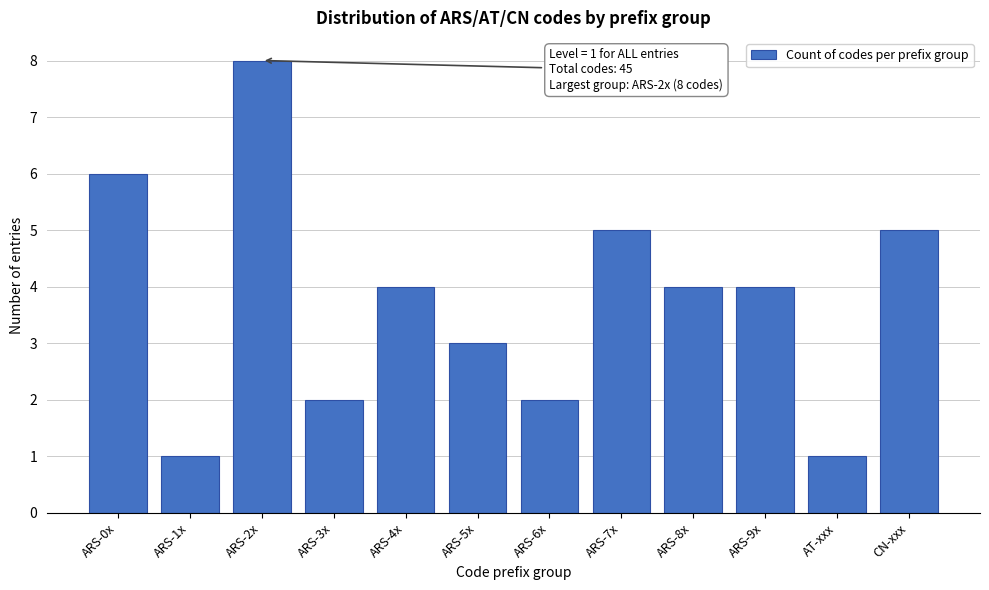

Reading left to right, transcribe all the data shown in this chart.

ARS-0x=6	ARS-1x=1	ARS-2x=8	ARS-3x=2	ARS-4x=4	ARS-5x=3	ARS-6x=2	ARS-7x=5	ARS-8x=4	ARS-9x=4	AT-xxx=1	CN-xxx=5